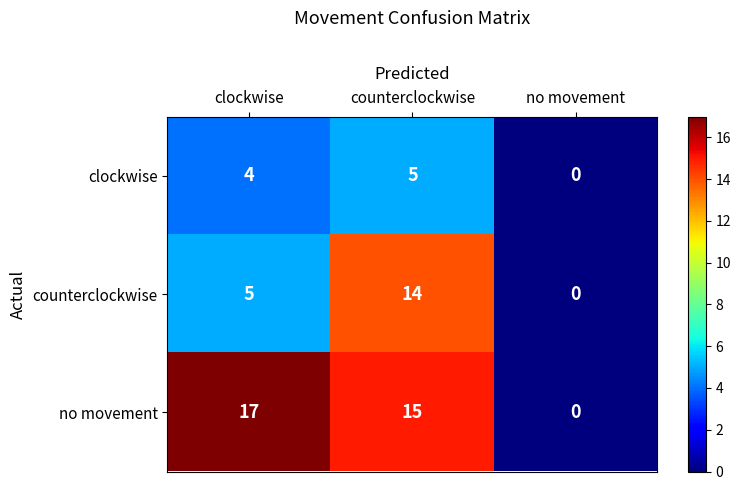

Where does the no movement series first go above 15?

clockwise